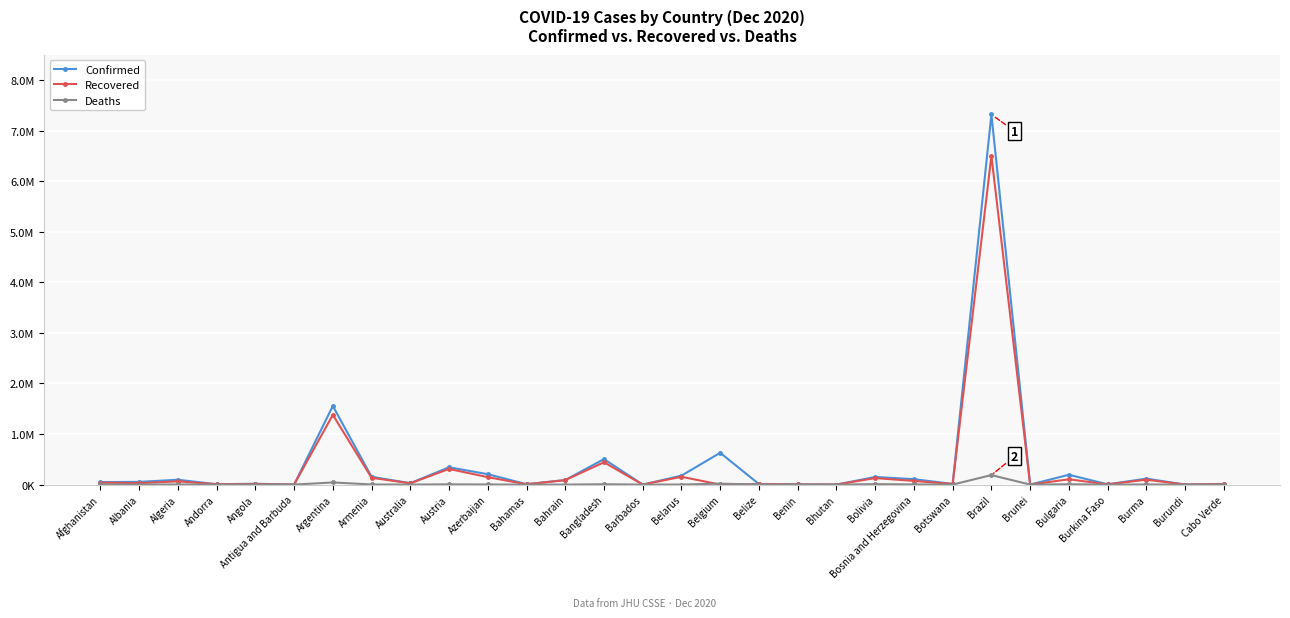

What are all the series names shown in the legend?

Confirmed, Recovered, Deaths